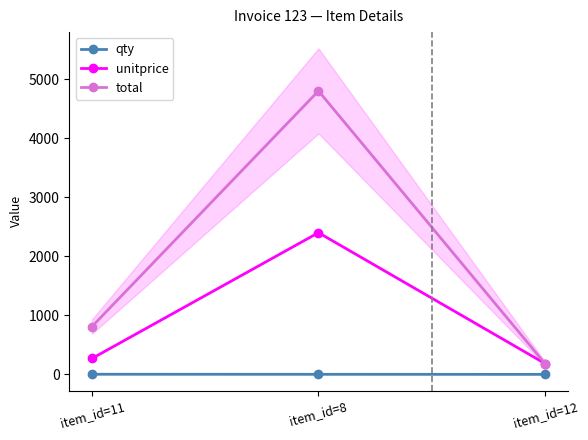

What is the difference between the maximum and minimum values in the total series?

4615